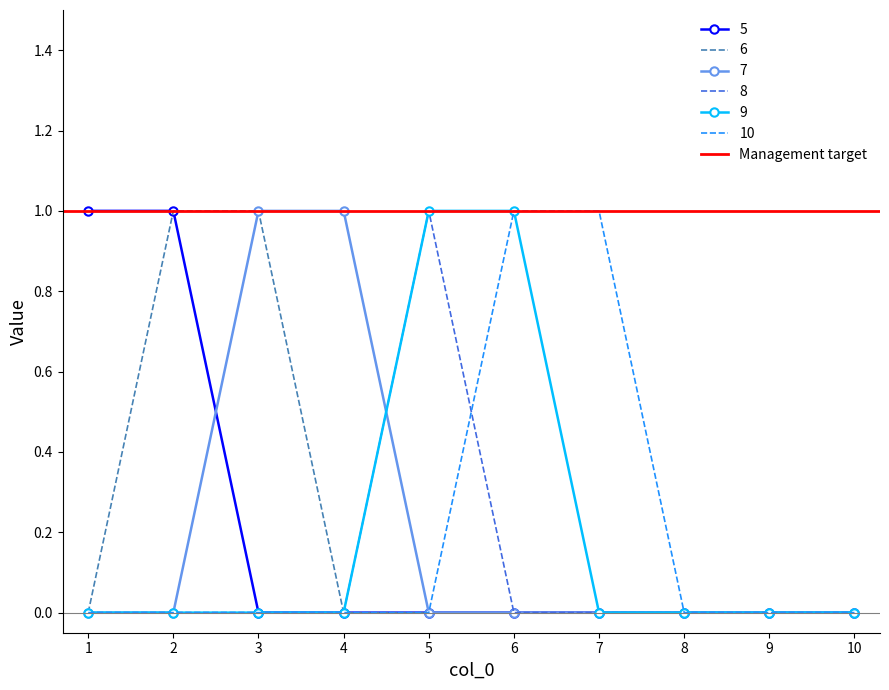

Reading left to right, what are all the values shown in this chart?

5: 1=1	2=1	3=0	4=0	5=0	6=0	7=0	8=0	9=0	10=0
6: 1=0	2=1	3=1	4=0	5=0	6=0	7=0	8=0	9=0	10=0
7: 1=0	2=0	3=1	4=1	5=0	6=0	7=0	8=0	9=0	10=0
8: 1=0	2=0	3=0	4=0	5=1	6=0	7=0	8=0	9=0	10=0
9: 1=0	2=0	3=0	4=0	5=1	6=1	7=0	8=0	9=0	10=0
10: 1=0	2=0	3=0	4=0	5=0	6=1	7=1	8=0	9=0	10=0